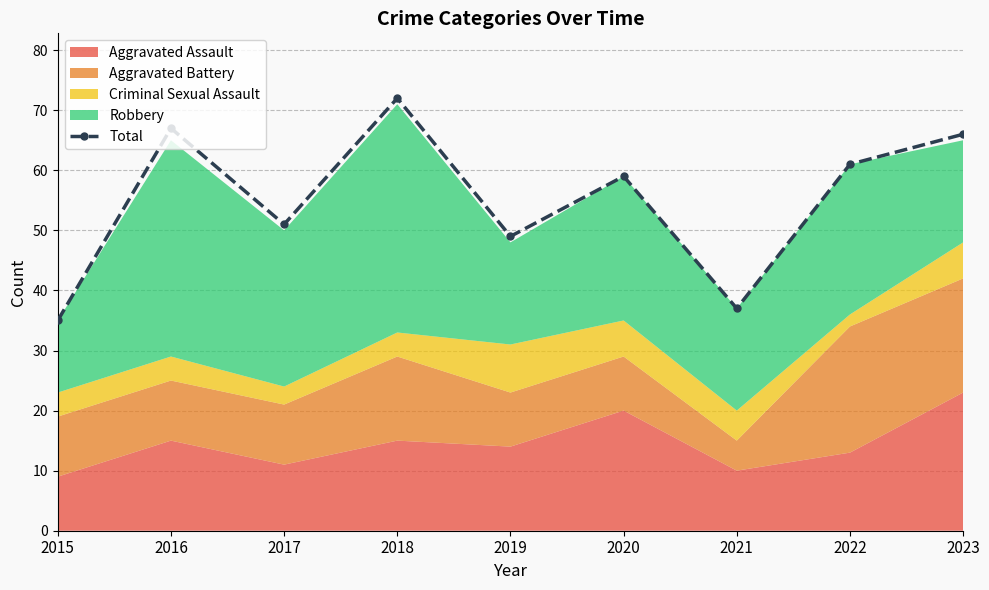

What is the ratio of the value at 2022 to the value at 2018?

0.8